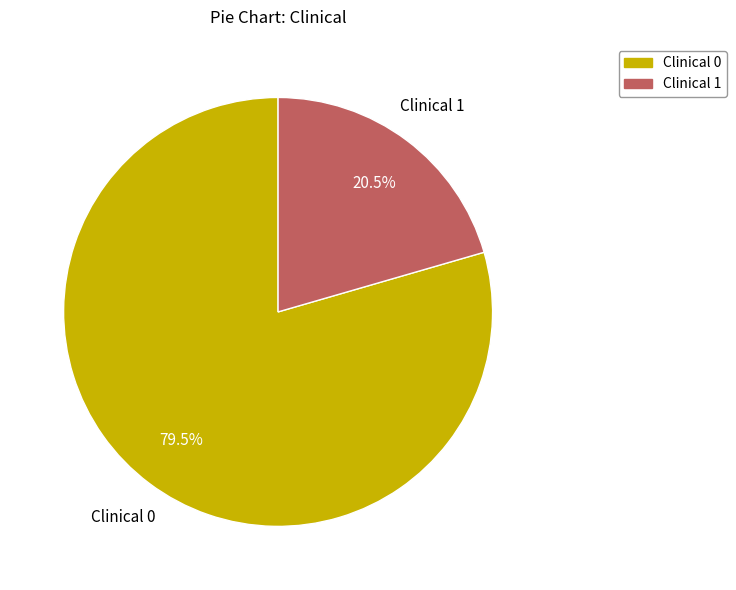

Is it true that Clinical 1 is 67% of the pie?

False